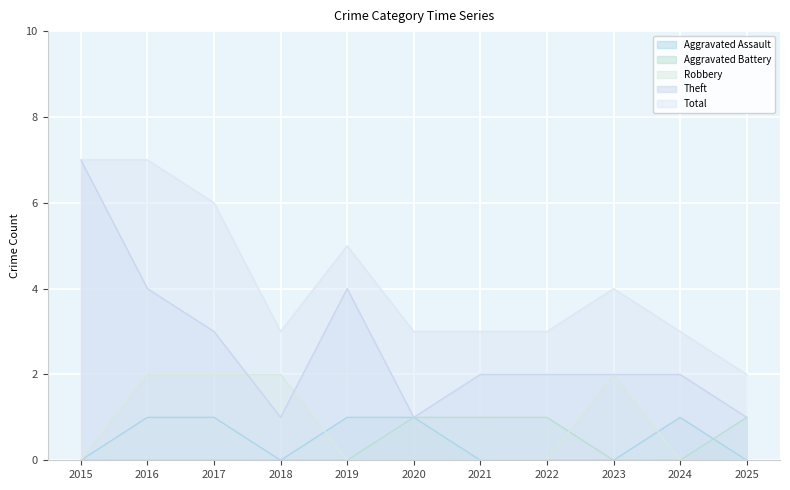

Does the chart display data point markers on the line(s)?

No